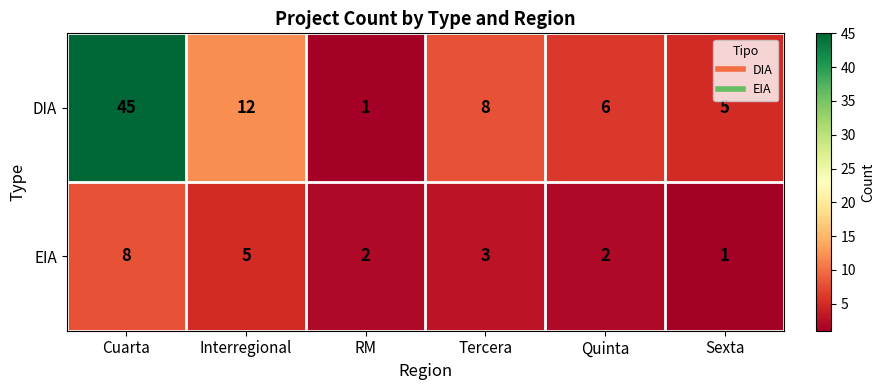

The value of EIA at Tercera is 3. True or false?

True